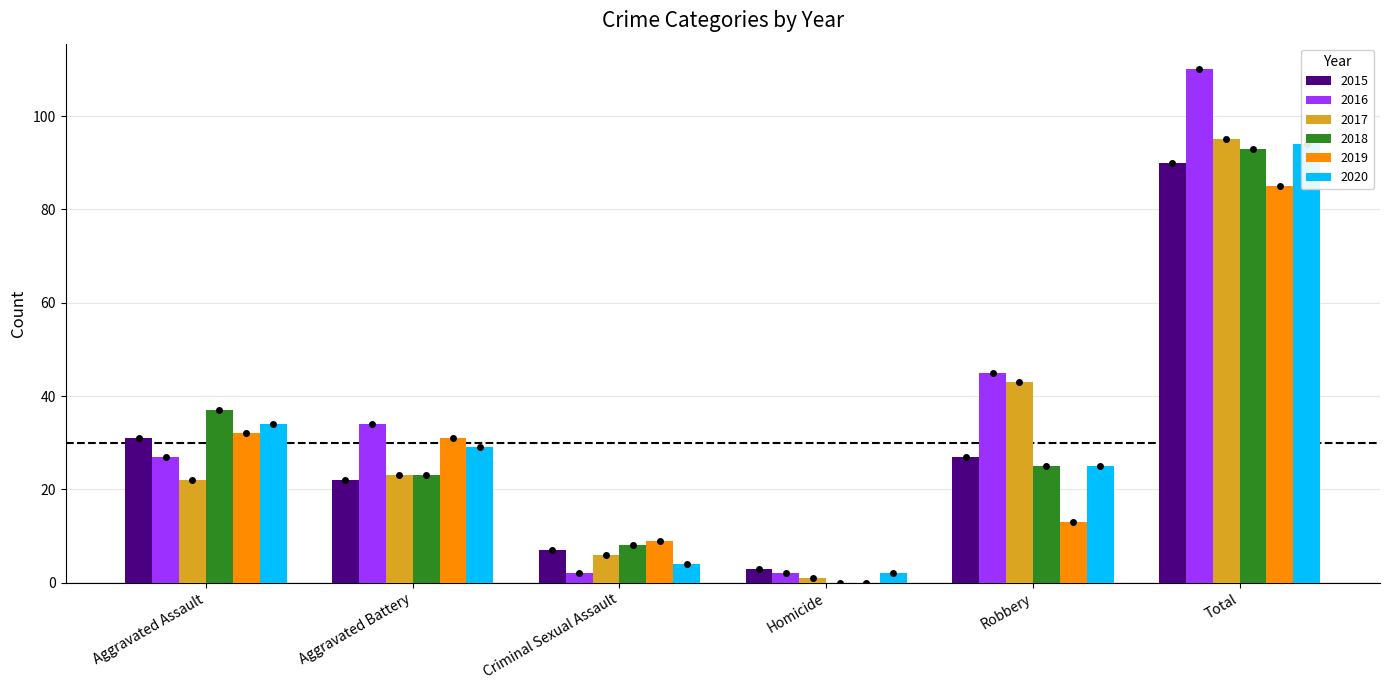

How many groups of bars are there?

6